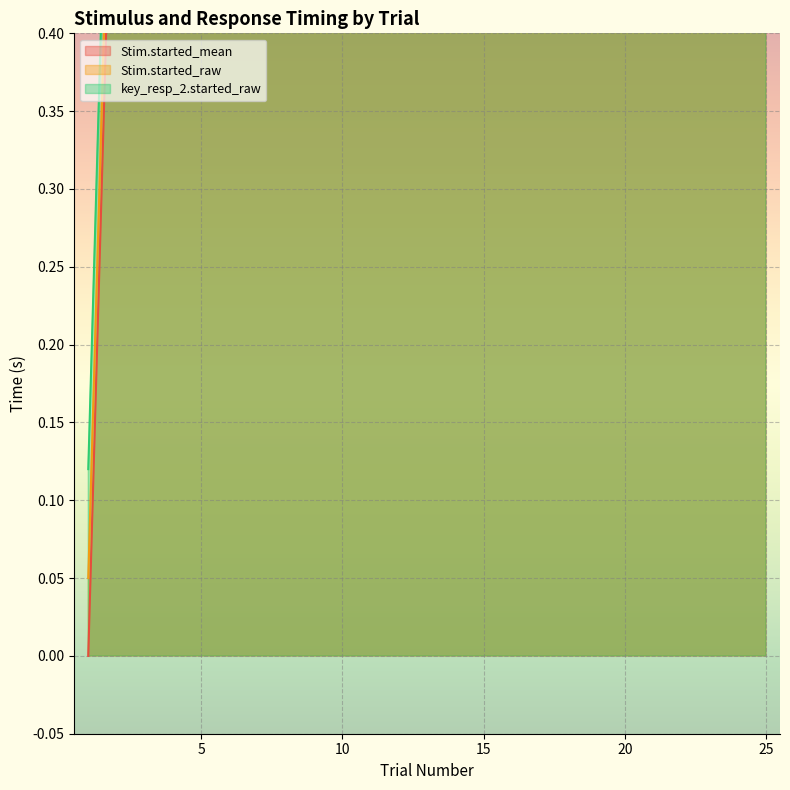

What is the value of the Stim.started_mean point at the 22nd from the left?

3.9